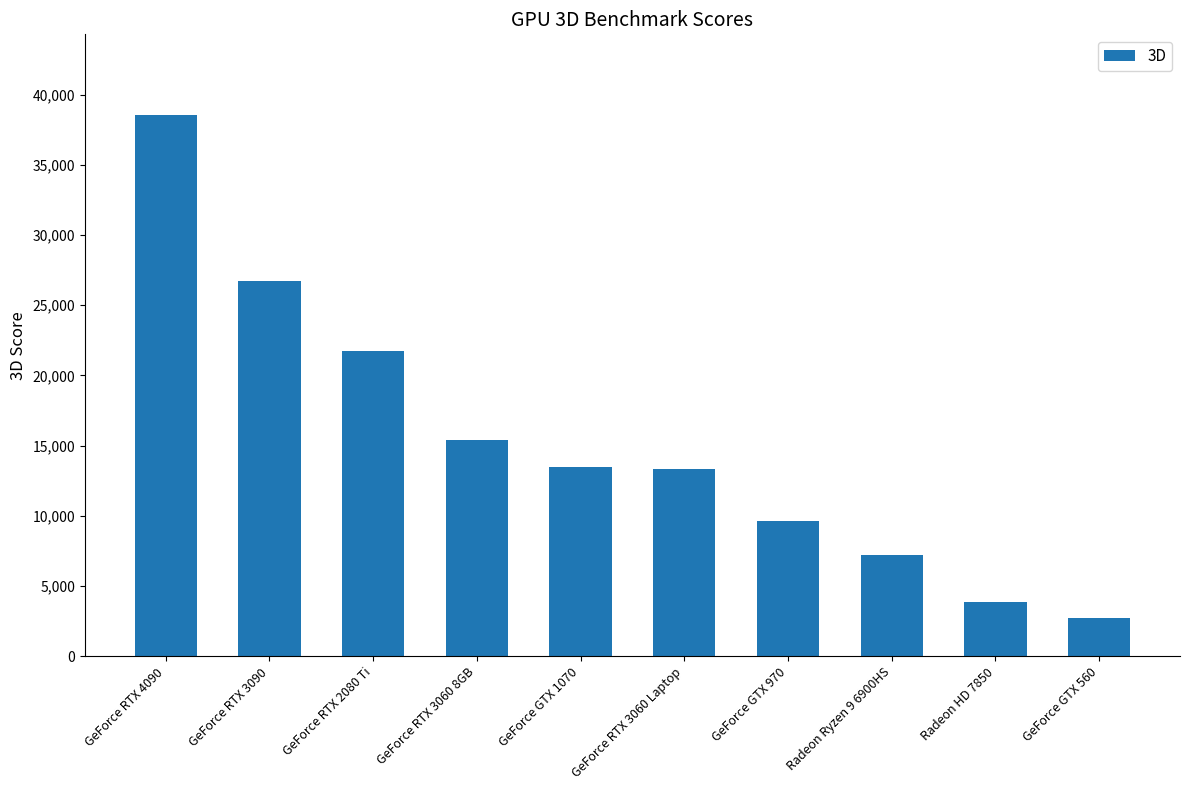

How many series are shown in this chart?

1